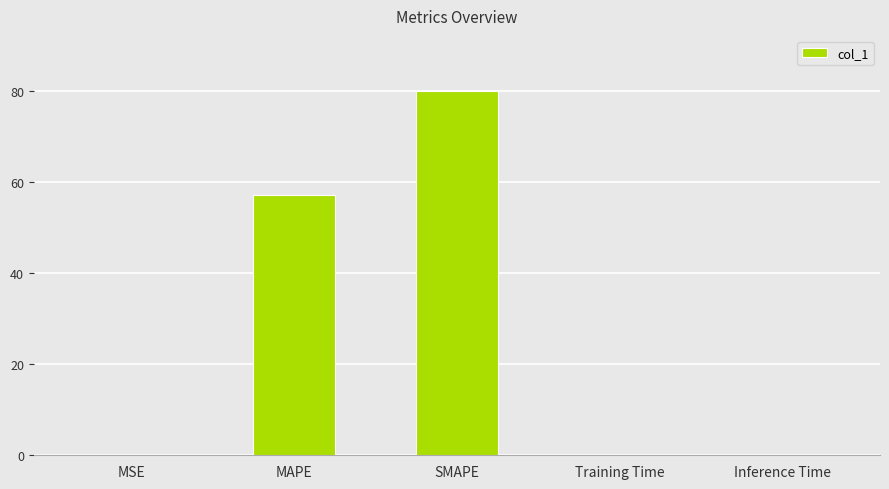

What is the change in value from MAPE to SMAPE?

+23.0